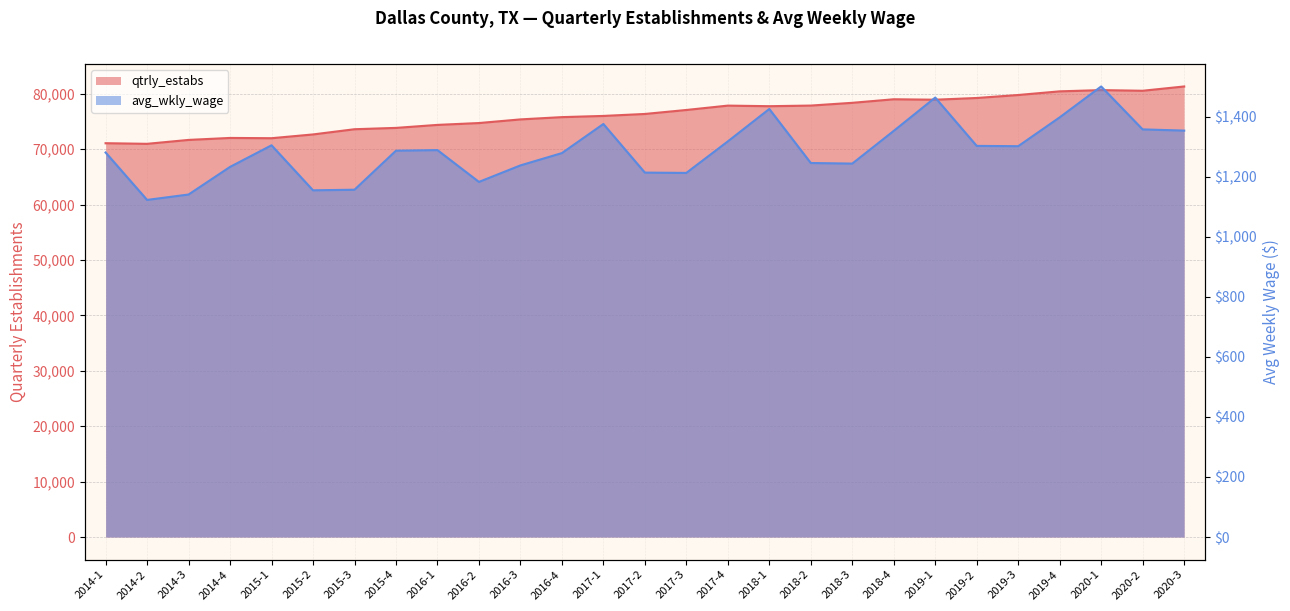

What is the total value across all series at 2015-4?

75134